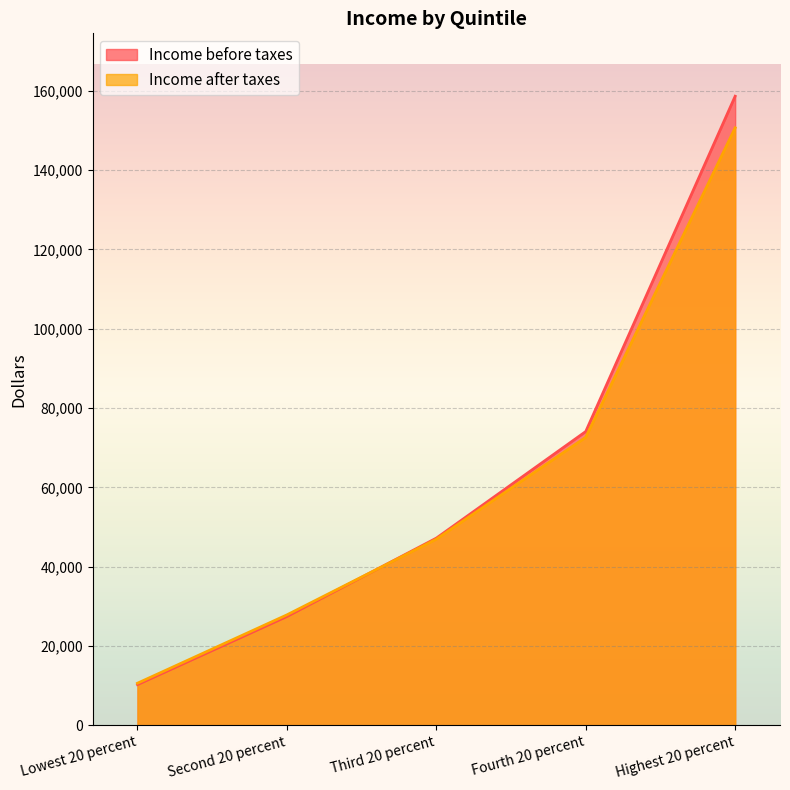

What is the average value of the Income before taxes series?

63529